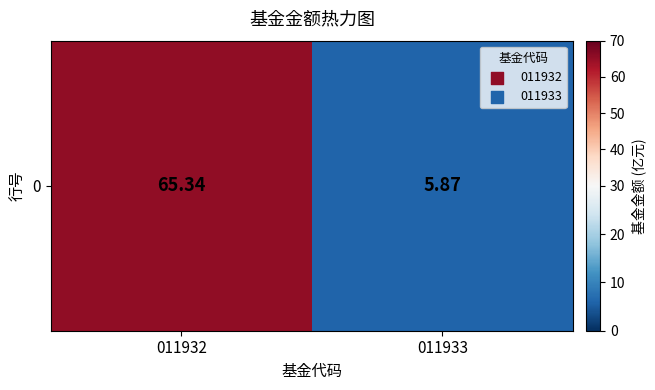

Reading right to left, list all the values displayed in this chart.

011933=5.9	011932=65.3